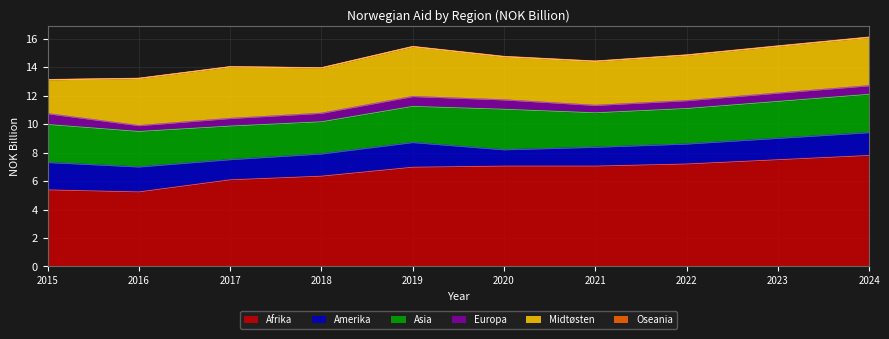

Does the chart display data point markers on the line(s)?

No